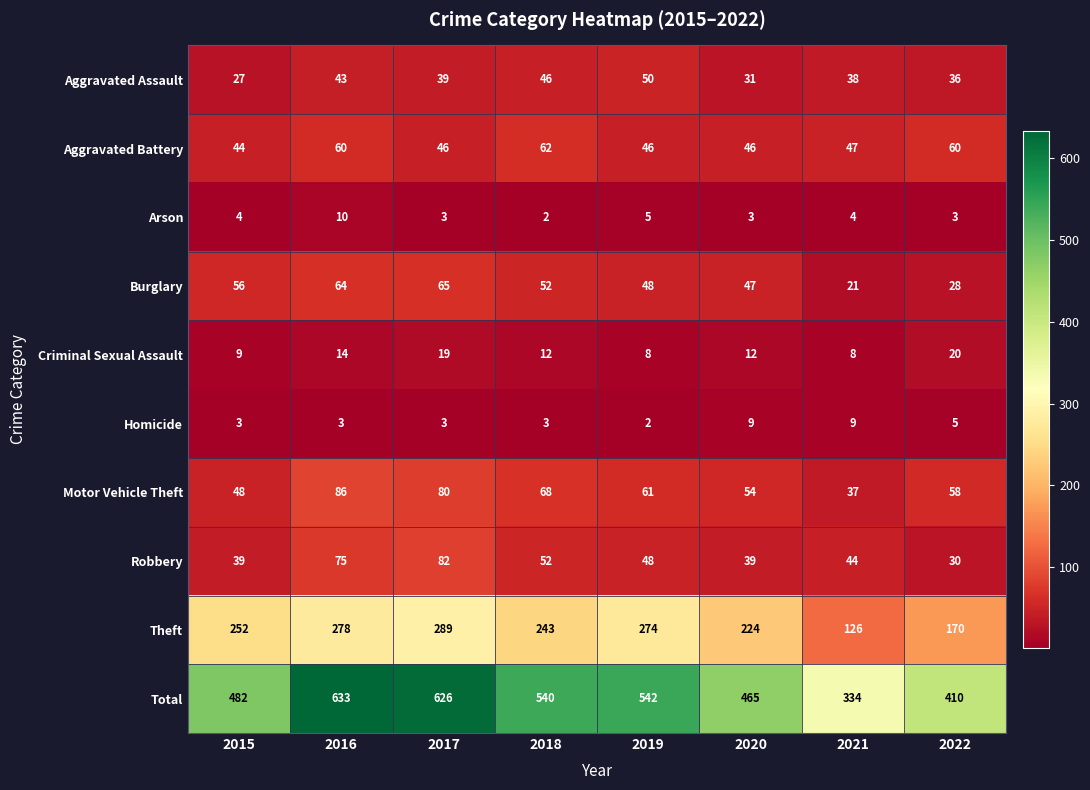

Which series has the largest range (max minus min)?

Total